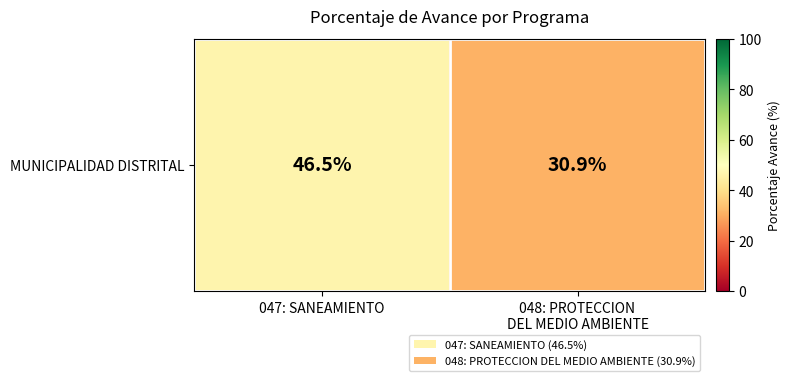

Where does the data first go above 46?

047: SANEAMIENTO